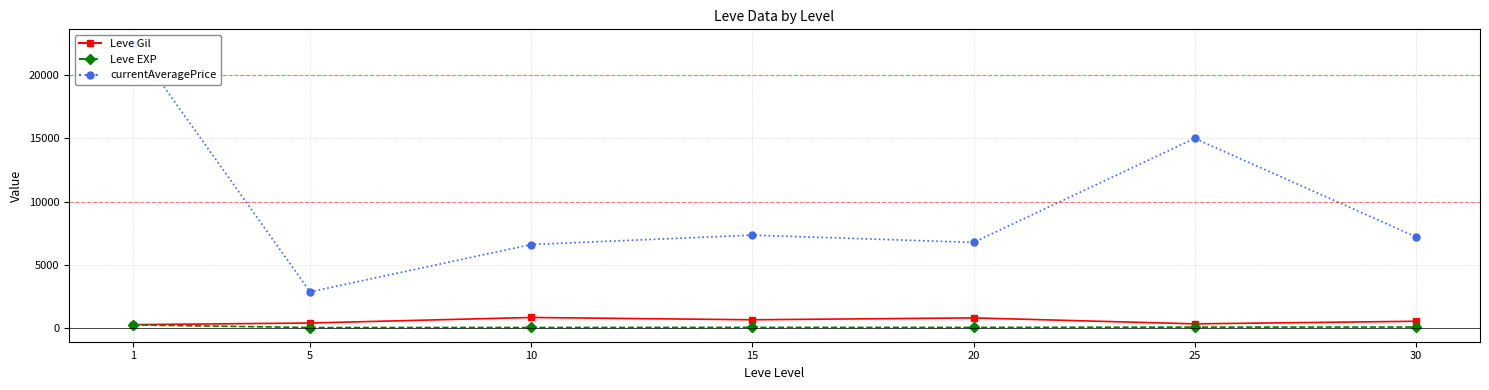

At which category is the sum across all series the highest?

1